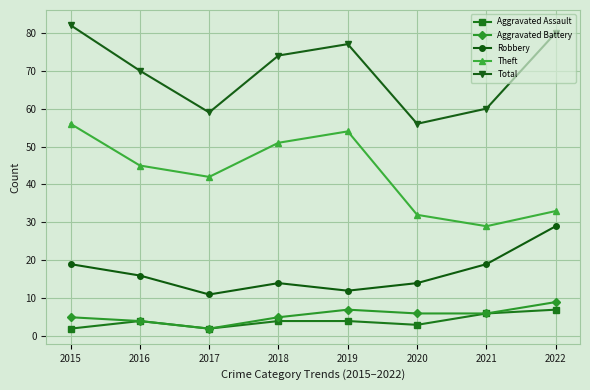

Is this an area chart (filled region under the line)?

No